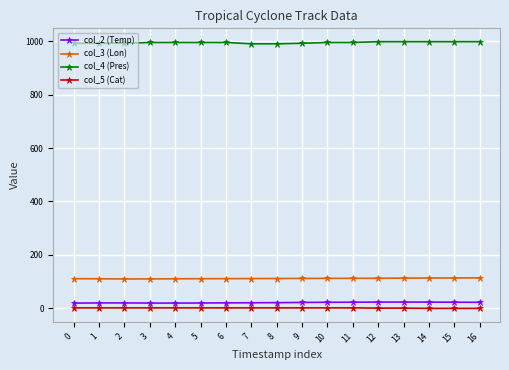

Is the value of col_4 (Pres) at 3 greater than the value of col_3 (Lon) at 0?

Yes